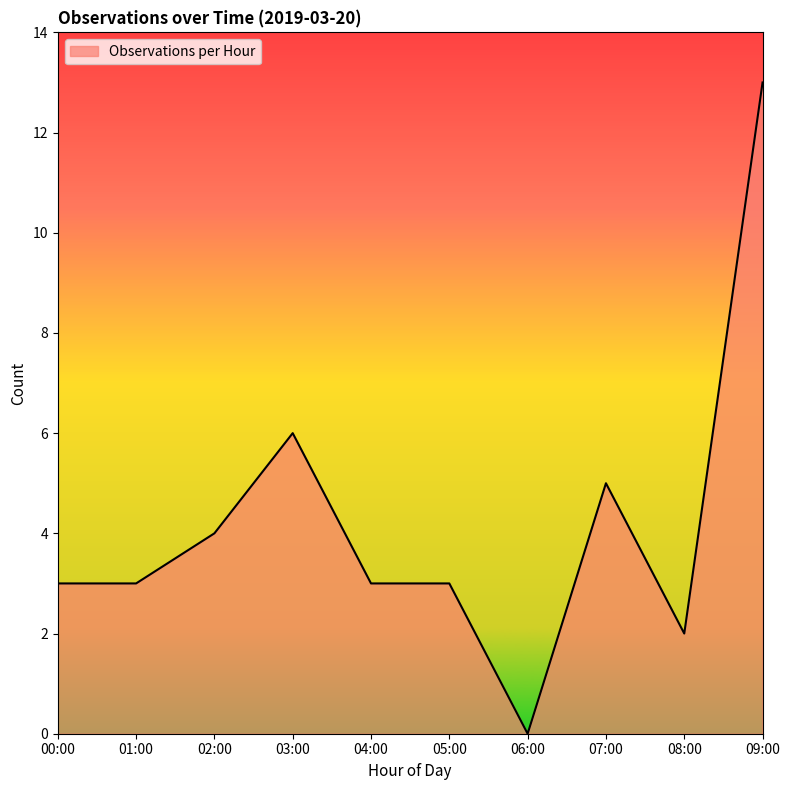

What is the difference between the second highest and second lowest values?

4